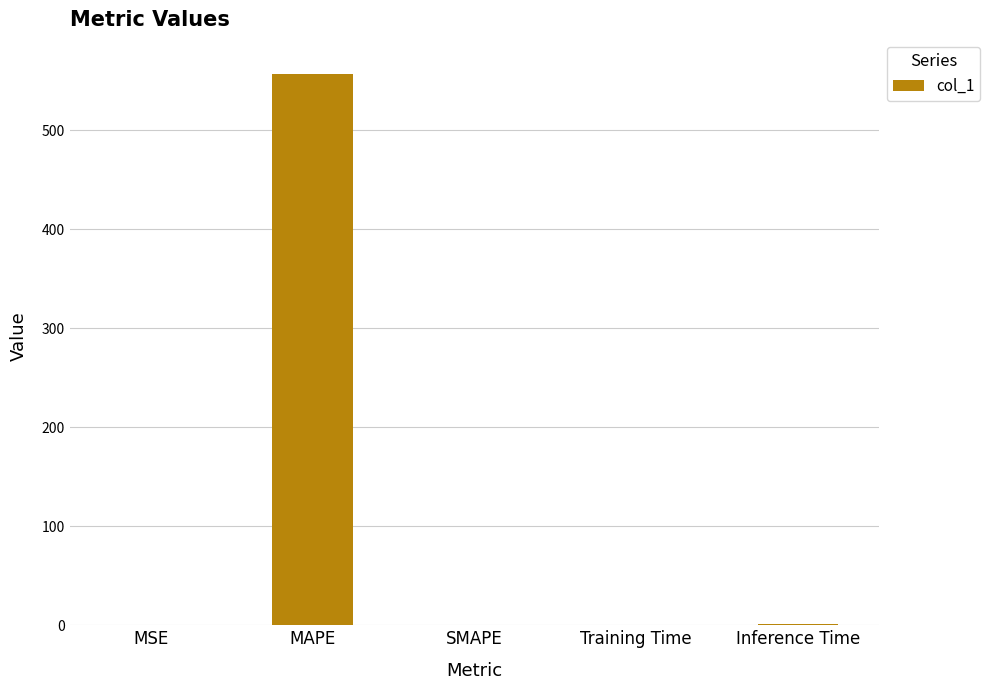

The chart shows a value of 0.0 at SMAPE. True or false?

True